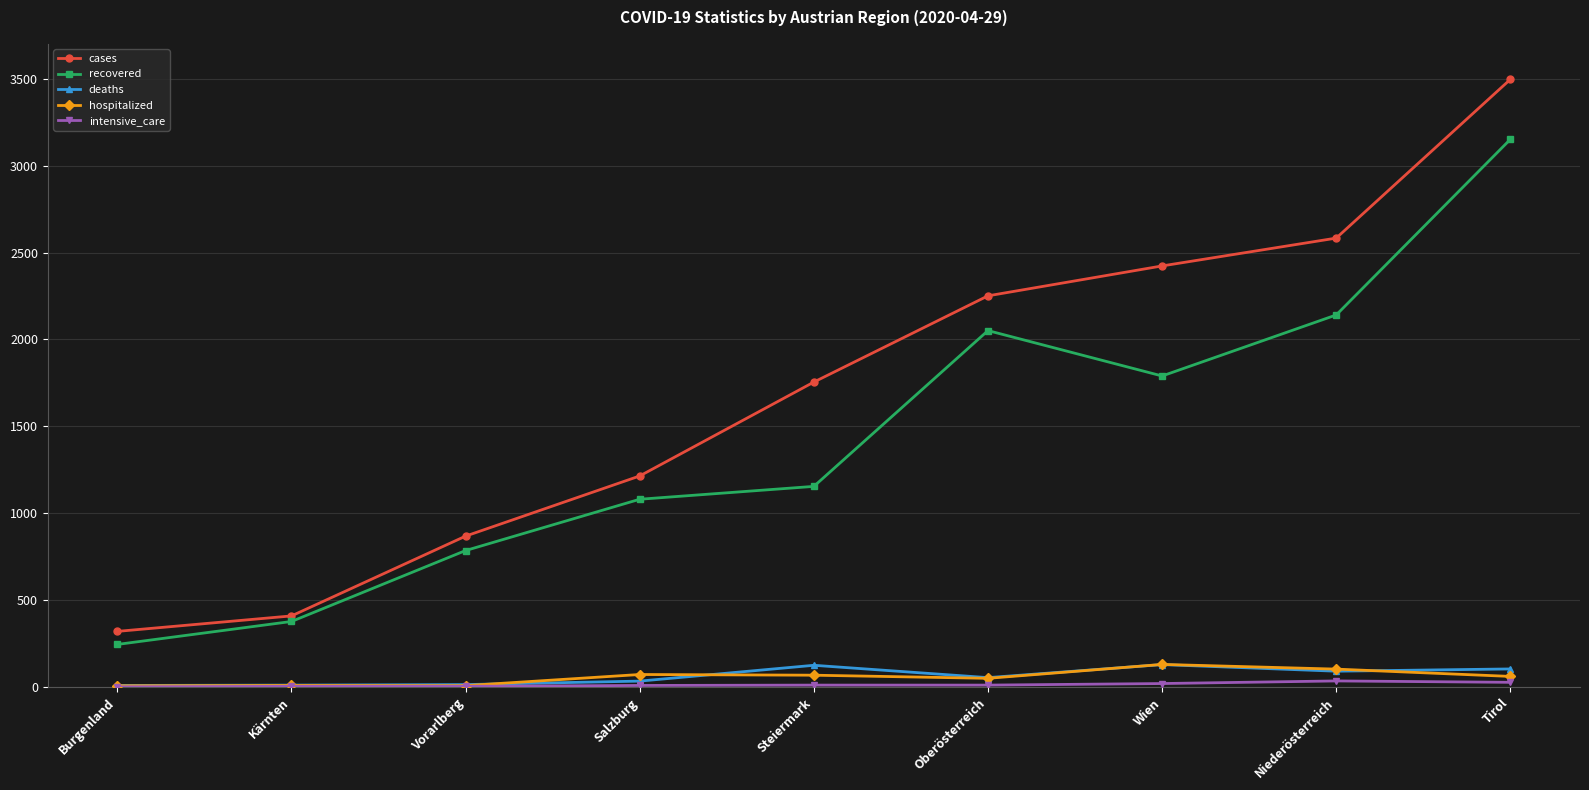

What is the maximum value shown in the chart?

3496